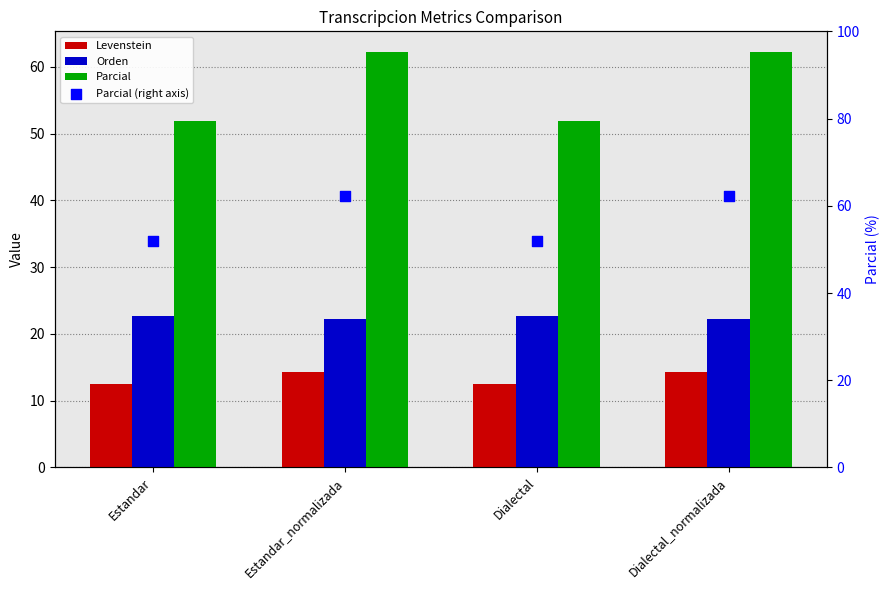

What are all the series names shown in the legend?

Levenstein, Orden, Parcial, Parcial (right axis)